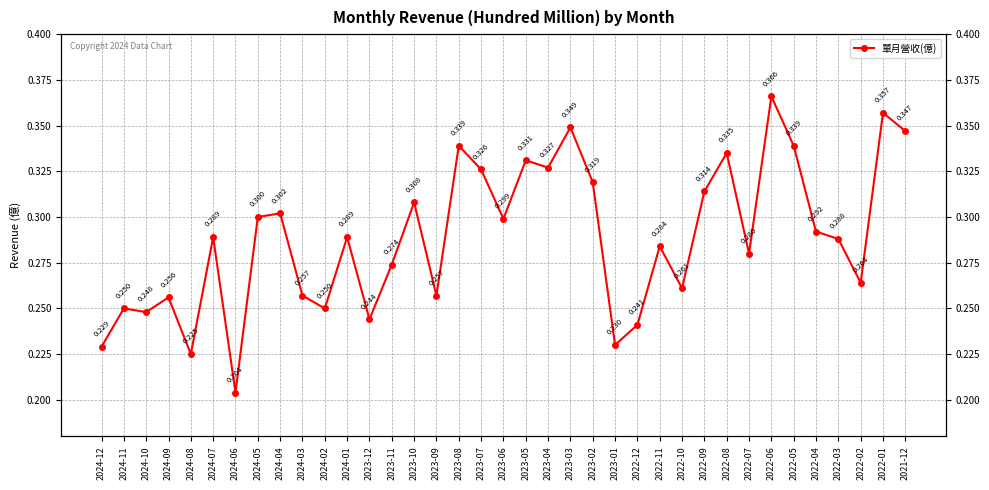

Where is the data nearest to the value 0?

2024-06